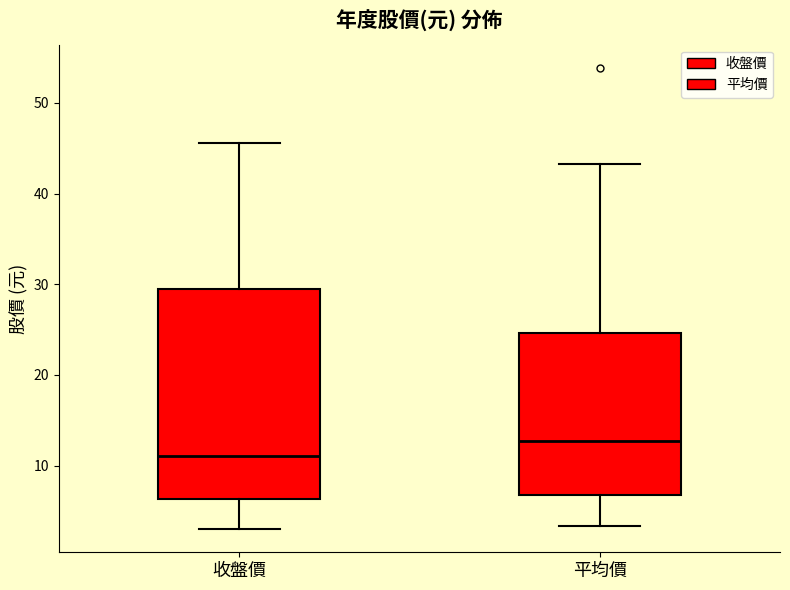

Reading left to right, transcribe this box plot: for each box, give where its median line is, the range the box spans, and where its two whiskers end, as read against the y-axis. The values are not printed on the chart, so give them approximately, as read against the axis.

收盤價: median 11, box 6 to 29, whiskers 3 to 46
平均價: median 13, box 7 to 25, whiskers 3 to 43